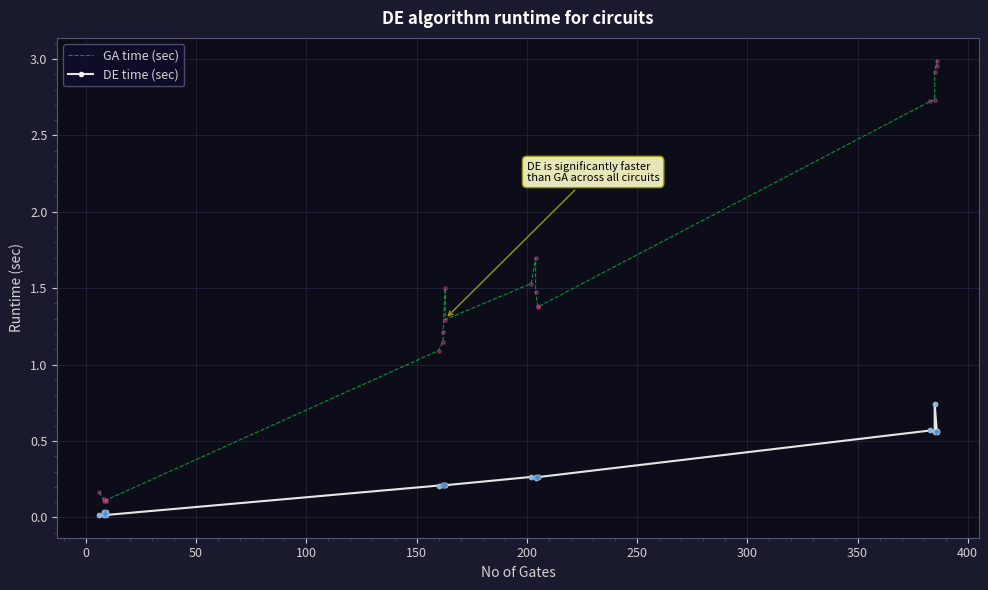

Which series contains the highest Y value?

GA time (sec)